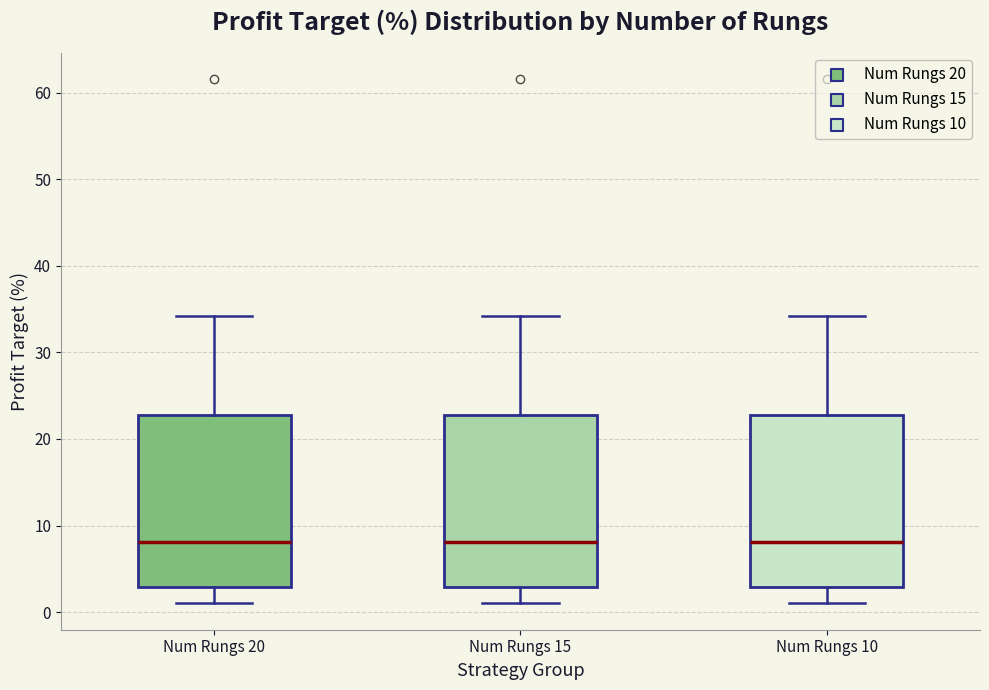

Reading left to right, read every box against the y-axis: the position of its median line, the range the box covers, and the ends of its whiskers. The values are not printed on the chart, so give them approximately, as read against the axis.

Num Rungs 20: median 8, box 3 to 23, whiskers 1 to 34
Num Rungs 15: median 8, box 3 to 23, whiskers 1 to 34
Num Rungs 10: median 8, box 3 to 23, whiskers 1 to 34